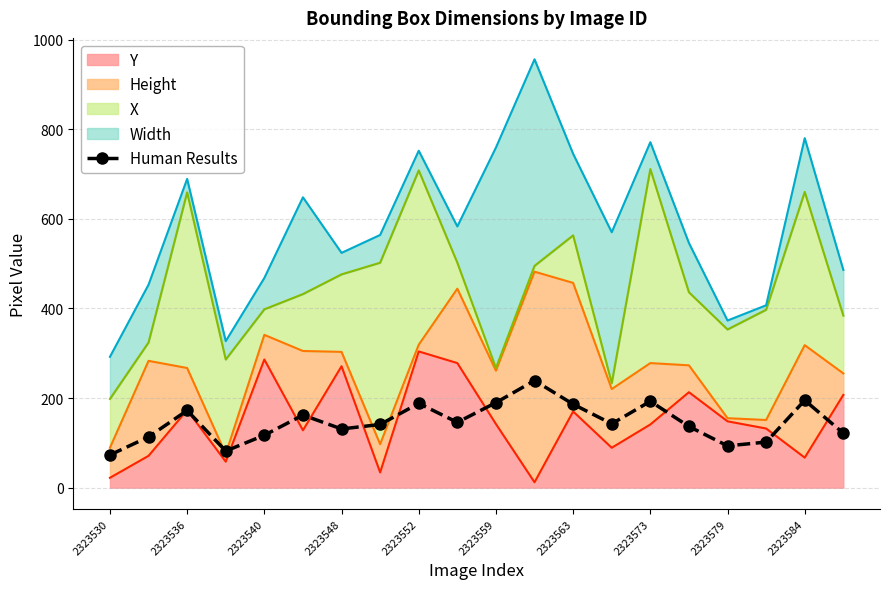

True or false: the data shows 195.0 at 2323584.

True